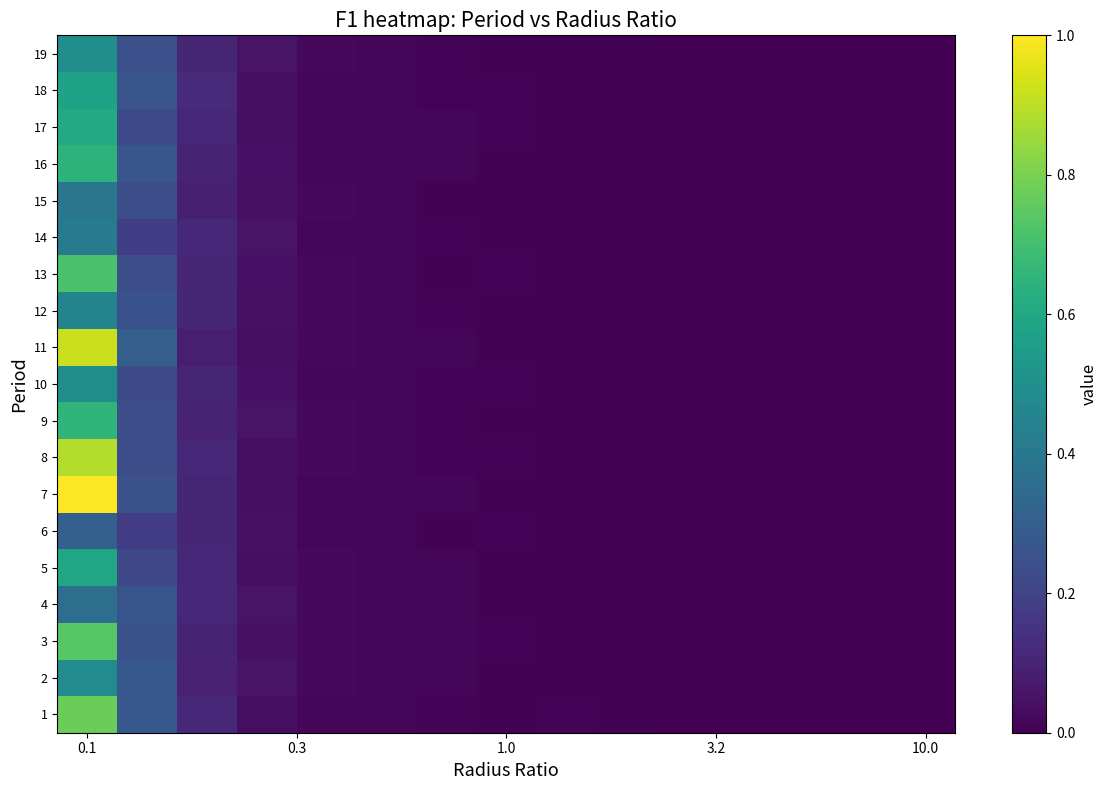

Count the number of categories in the chart.

15